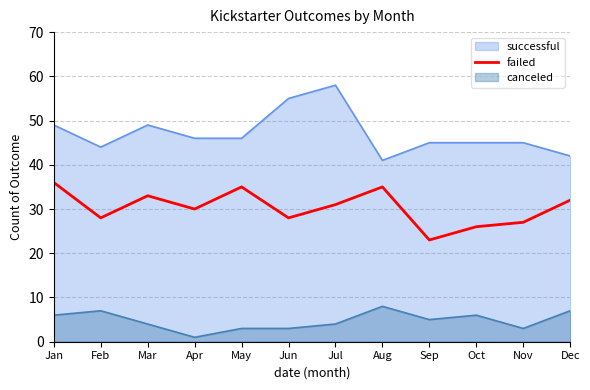

Does the chart display data point markers on the line(s)?

No